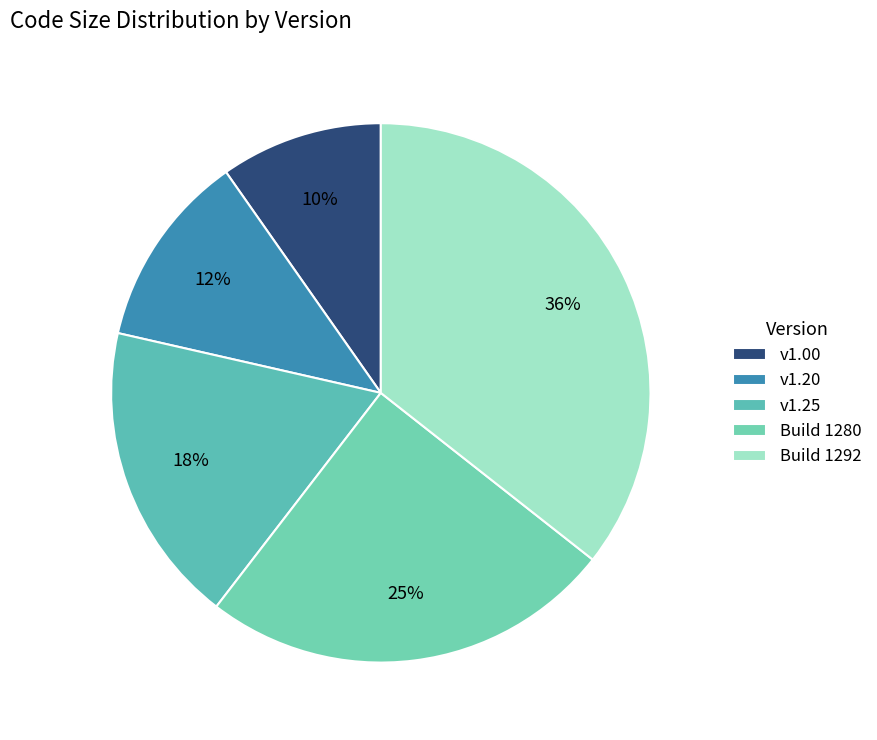

Is there a majority slice in this chart?

No